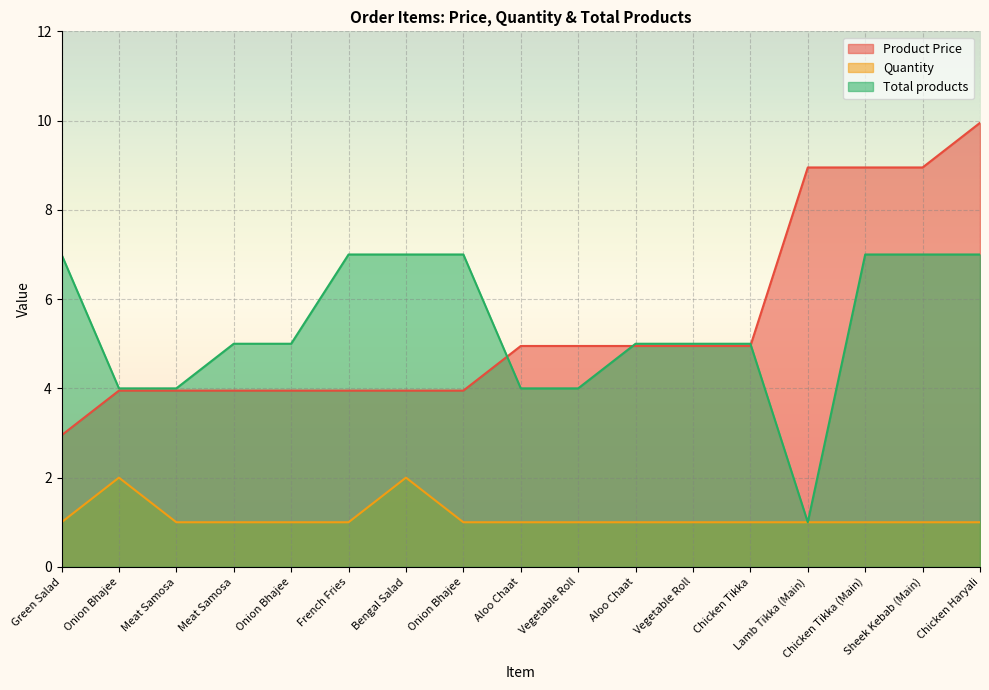

At Aloo Chaat, list the series in order from smallest to largest.

Quantity, Total products, Product Price